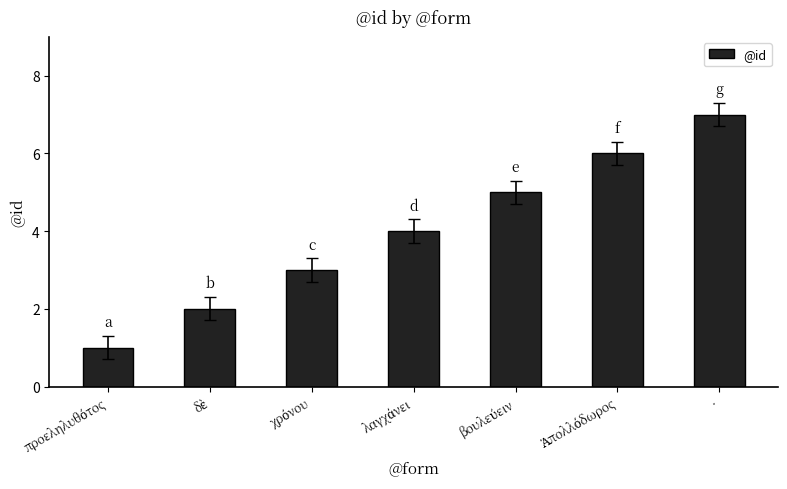

Count the number of categories in the chart.

7